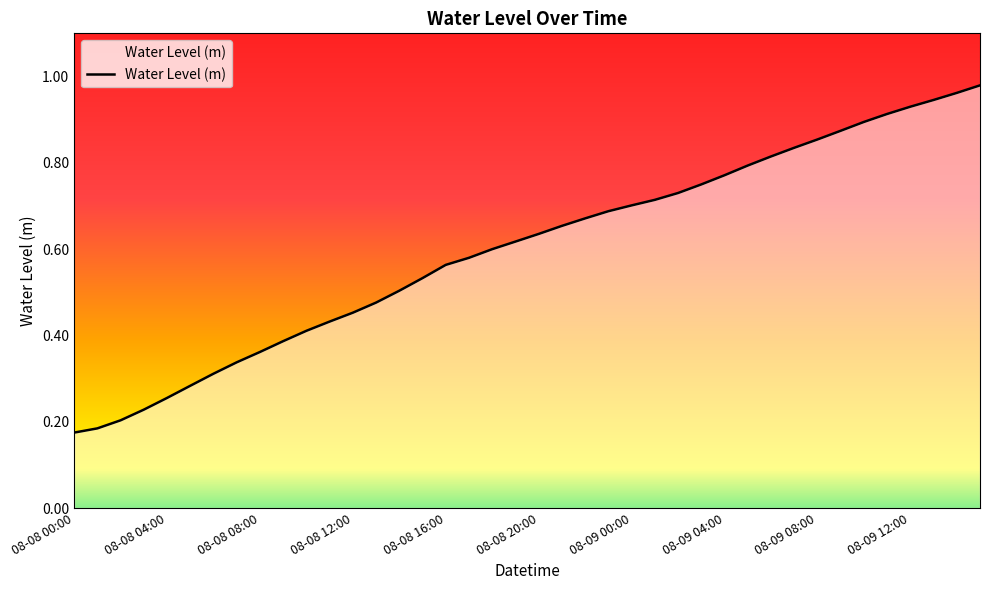

List the labels in order of value, smallest first.

08-08 00:00, 08-08 01:00, 08-08 02:00, 08-08 03:00, 08-08 04:00, 08-08 05:00, 08-08 06:00, 08-08 07:00, 08-08 08:00, 08-08 09:00, 08-08 10:00, 08-08 11:00, 08-08 12:00, 08-08 13:00, 08-08 14:00, 08-08 15:00, 08-08 16:00, 08-08 17:00, 08-08 18:00, 08-08 19:00, 08-08 20:00, 08-08 21:00, 08-08 22:00, 08-08 23:00, 08-09 00:00, 08-09 01:00, 08-09 02:00, 08-09 03:00, 08-09 04:00, 08-09 05:00, 08-09 06:00, 08-09 07:00, 08-09 08:00, 08-09 09:00, 08-09 10:00, 08-09 11:00, 08-09 12:00, 08-09 13:00, 08-09 14:00, 08-09 15:00